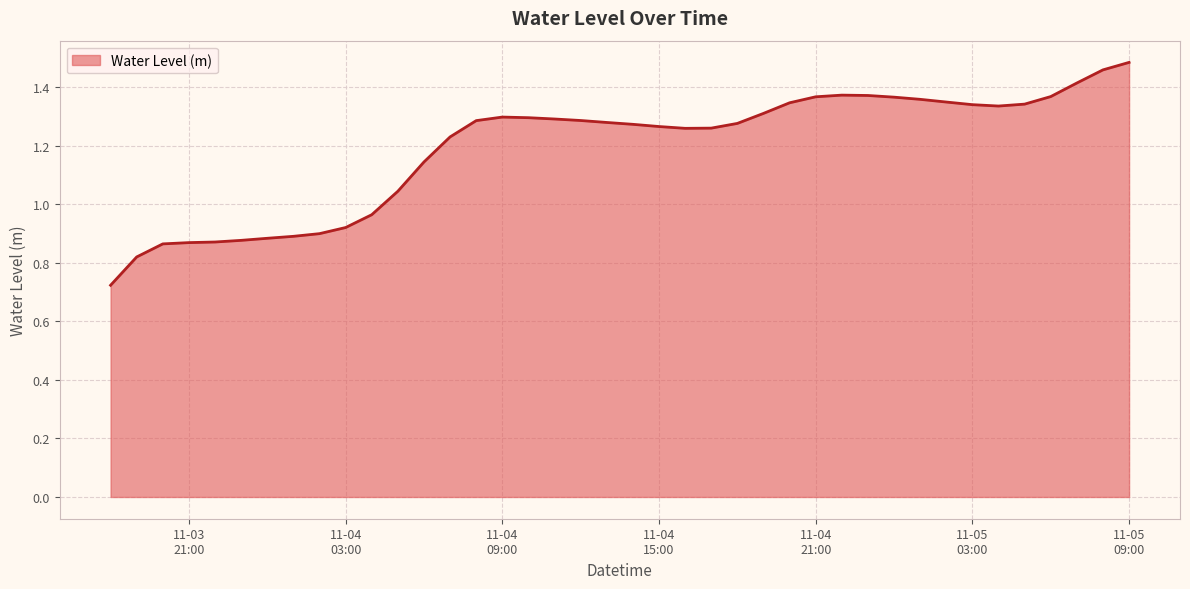

Does the chart display data point markers on the line(s)?

No